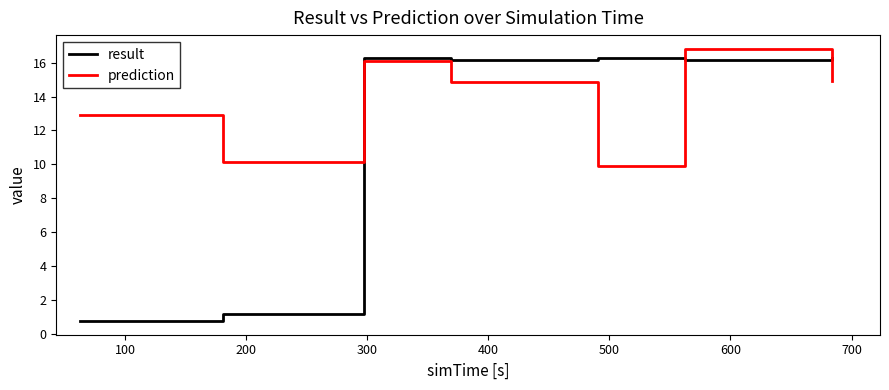

What is the lowest value of the result series?

0.7